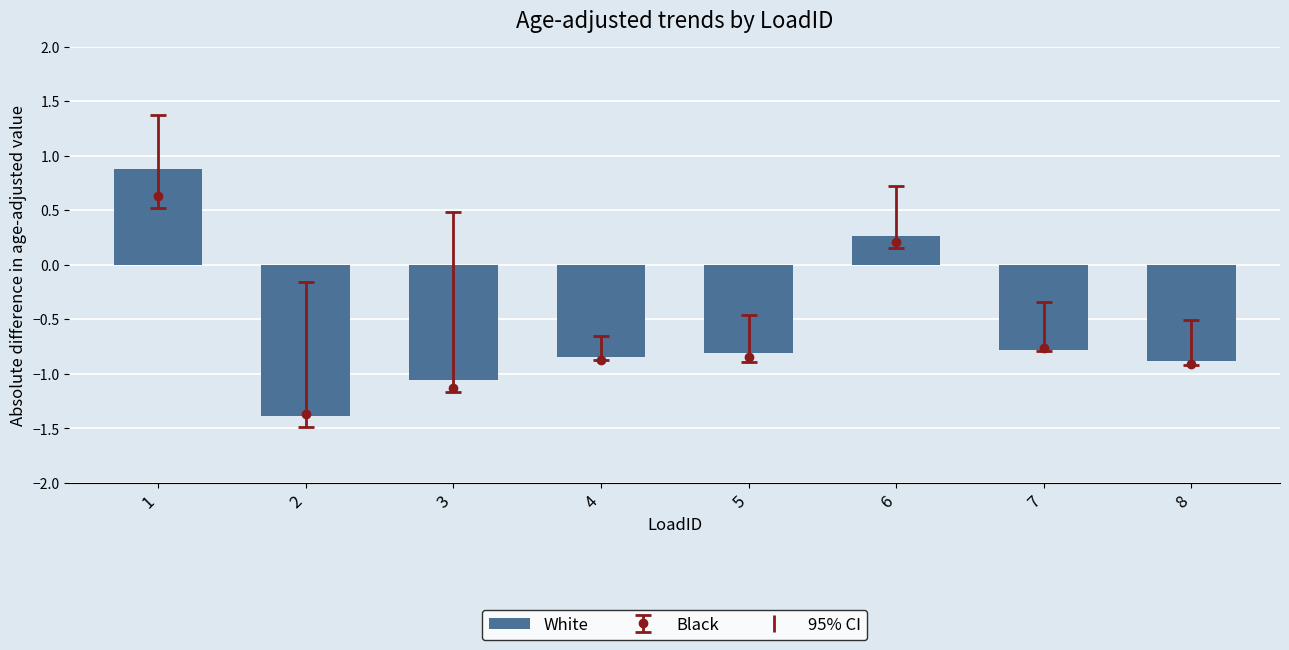

Reading left to right, extract all data points from this chart.

1=0.9	2=-1.4	3=-1.1	4=-0.8	5=-0.8	6=0.3	7=-0.8	8=-0.9